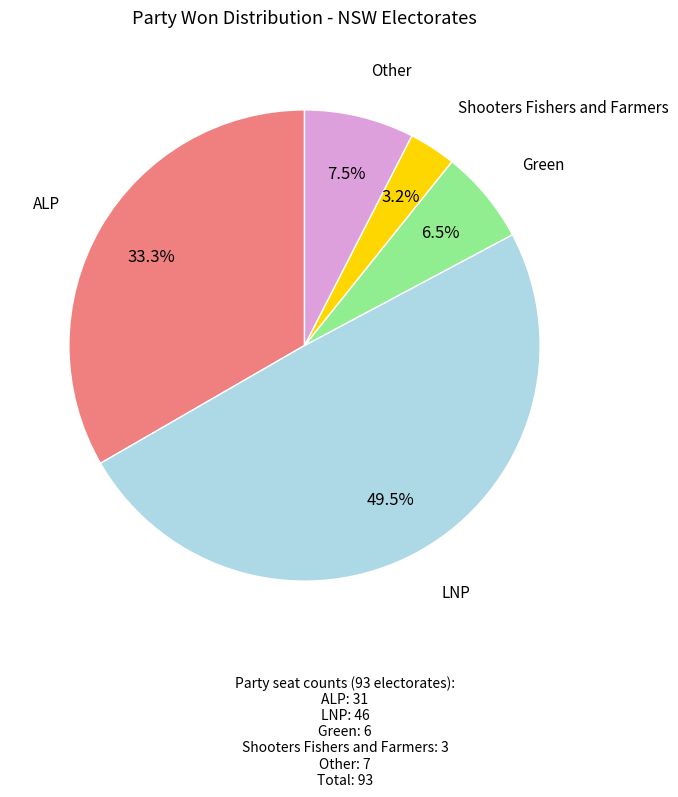

How many segments does this pie chart have?

5